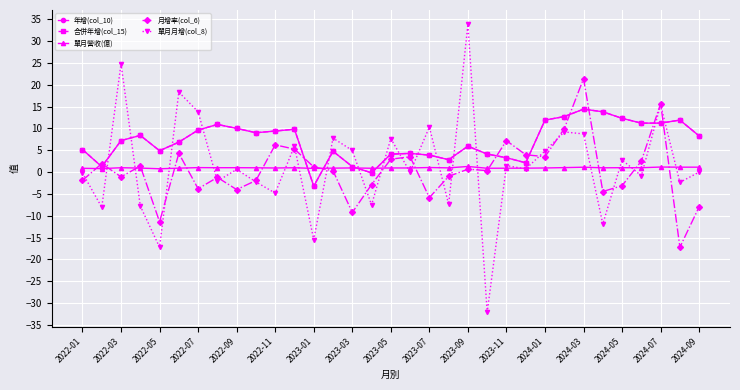

Does the chart have visible grid lines?

Yes